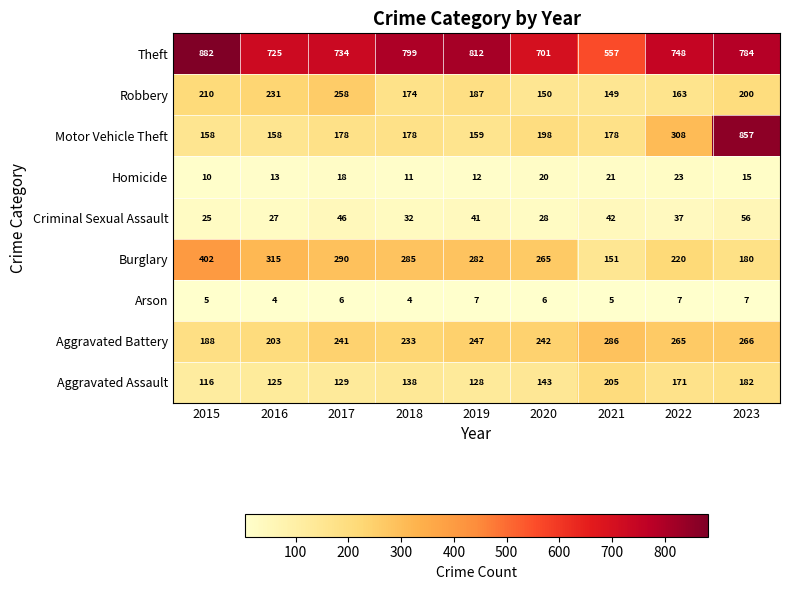

At how many categories does at least one series exceed 135?

9